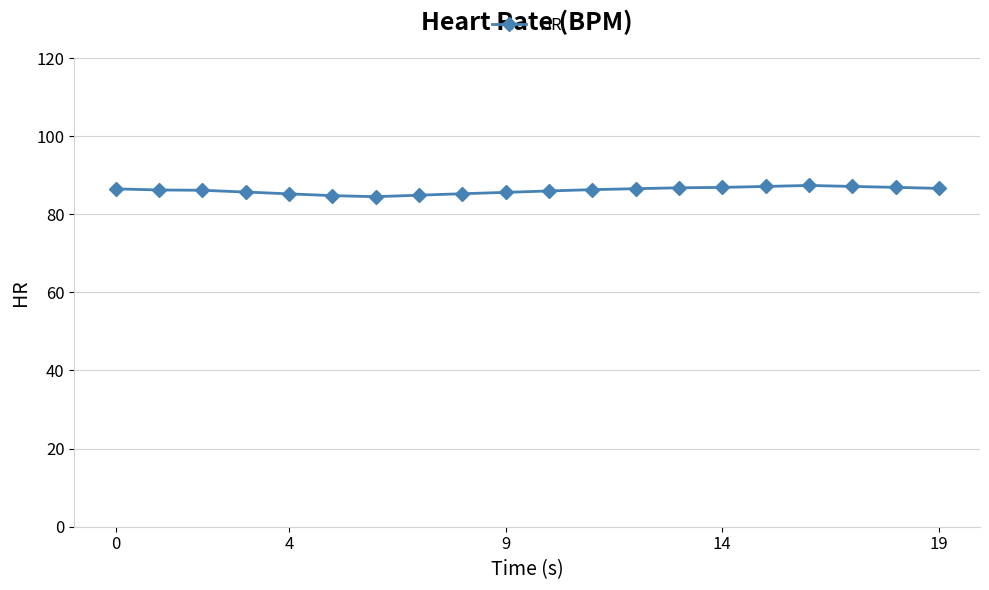

True or false: there are more than 0 points higher than both neighbors.

True